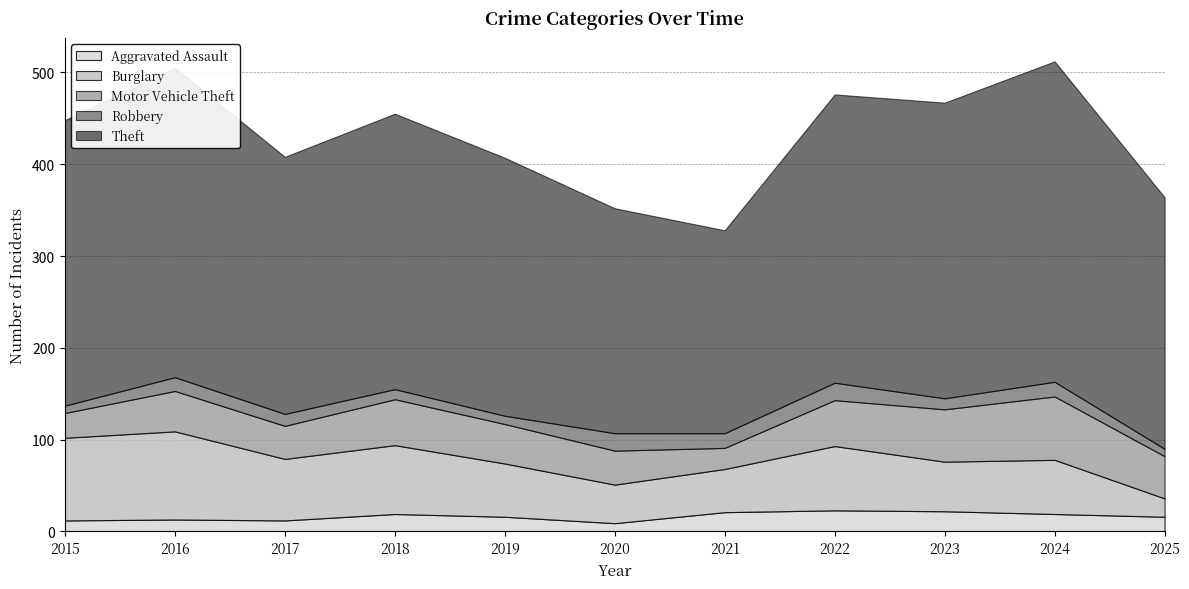

Is it true that Burglary equals 67 at 2017?

True